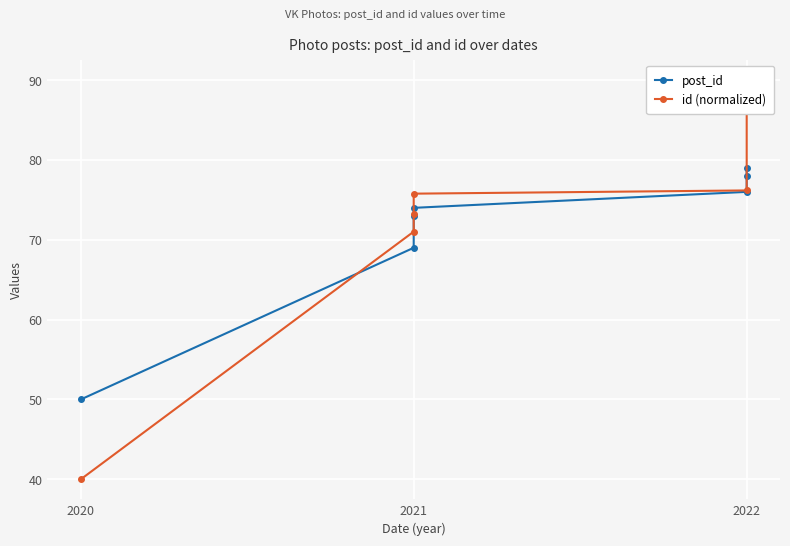

After their last crossing, which series has the higher values: id (normalized) or post_id?

id (normalized)